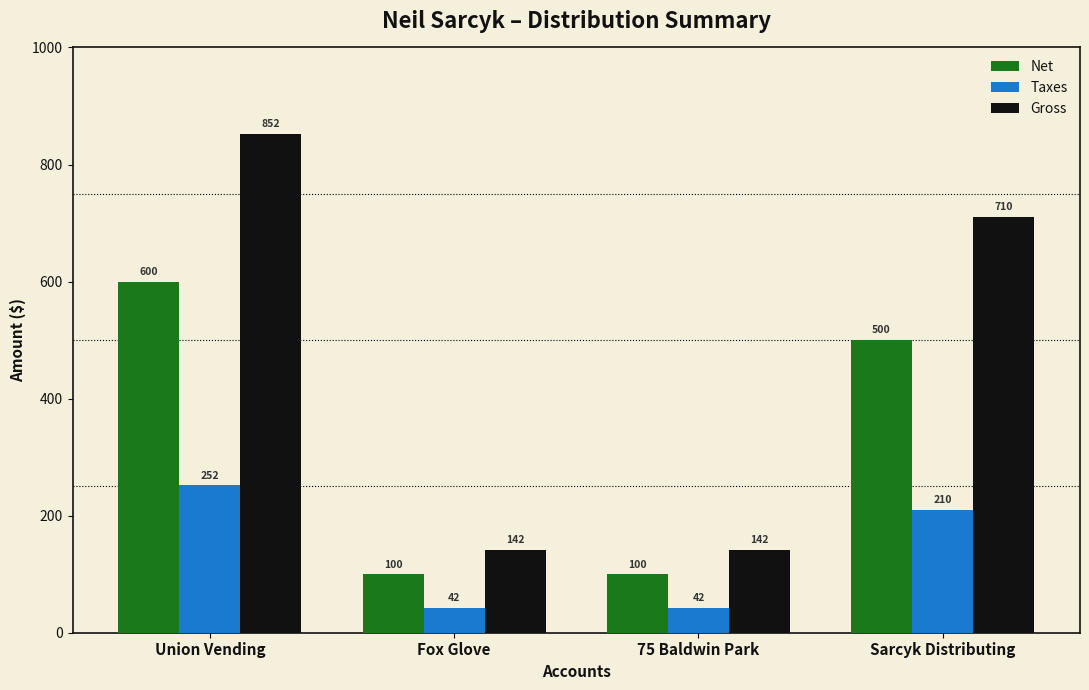

What is the sum of the Gross values at Fox Glove and 75 Baldwin Park?

284